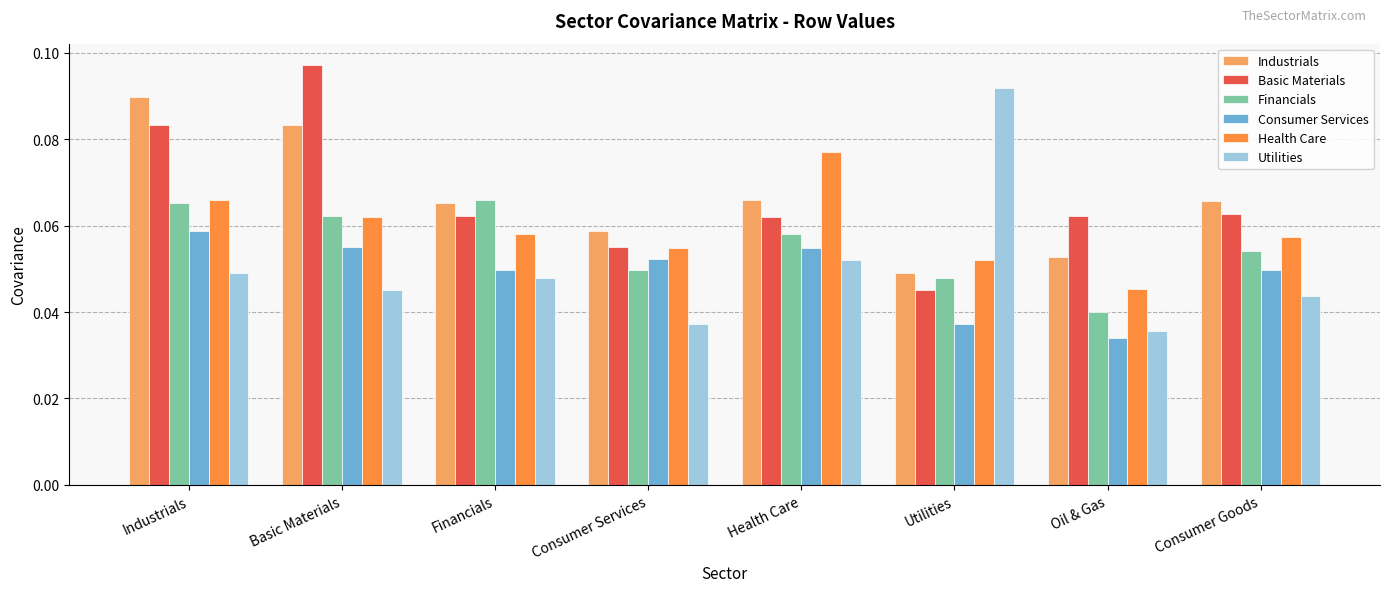

Count the Basic Materials values in the range 0 to 1.

8